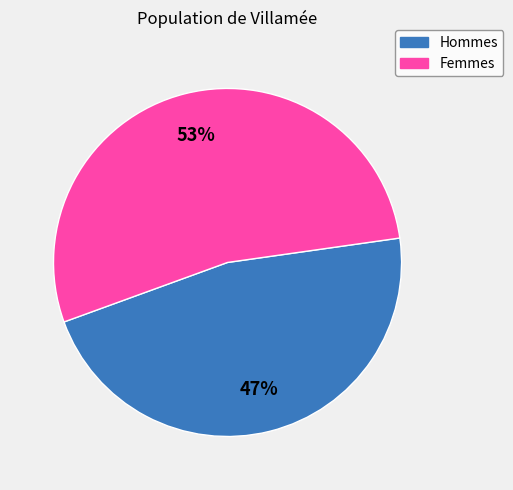

Is there a majority slice in this chart?

Yes